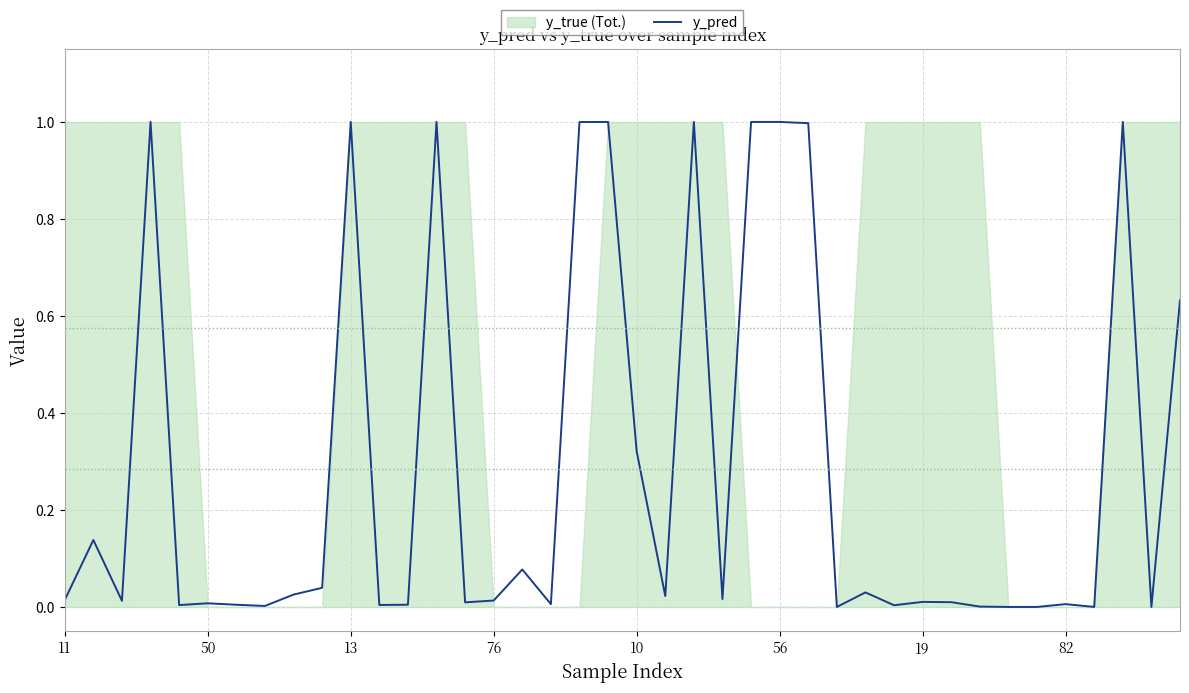

Where is the data nearest to the value 0?

38